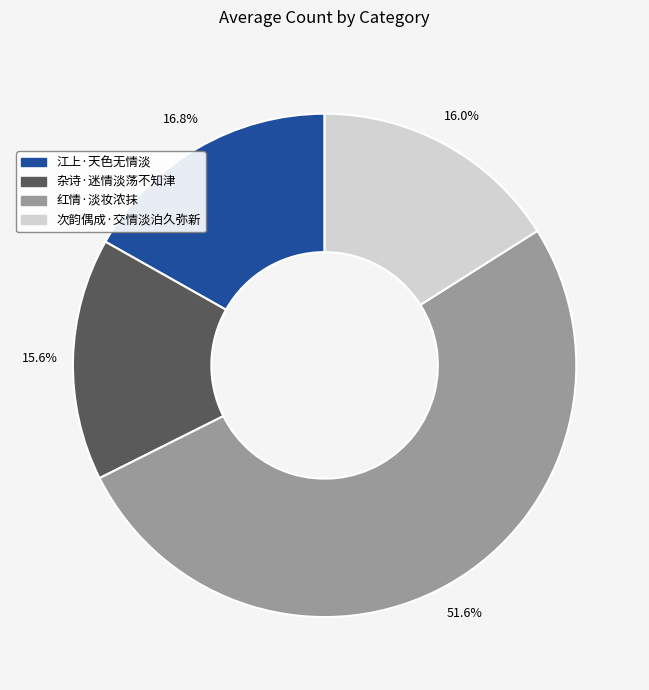

To the nearest percent, what percentage of the pie is 江上·天色无情淡?

17%